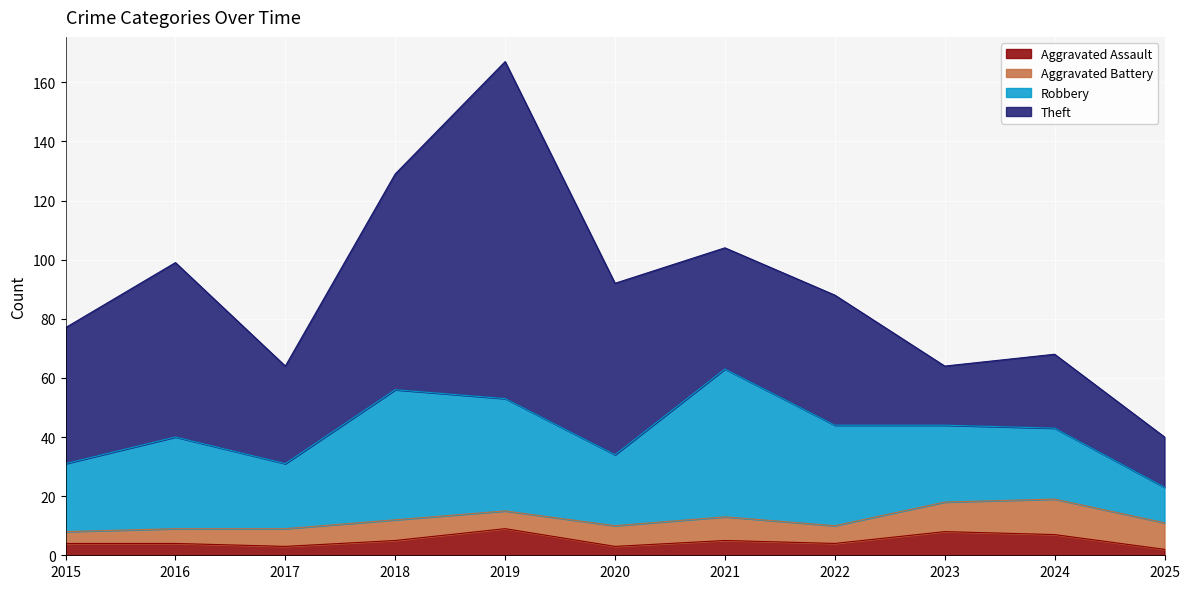

What is the smallest value displayed?

2